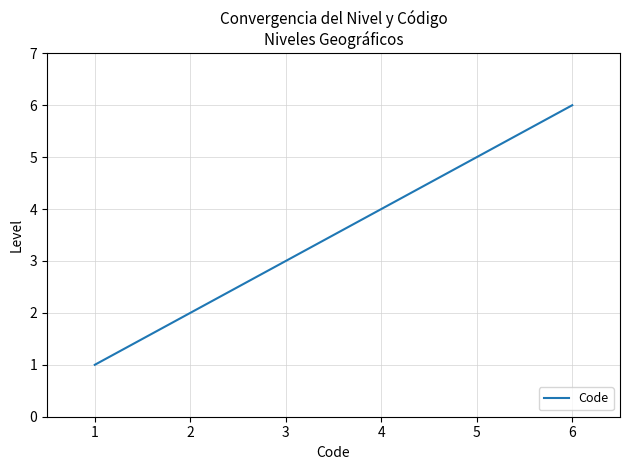

Reading right to left, what are all the values shown in this chart?

6=6	5=5	4=4	3=3	2=2	1=1